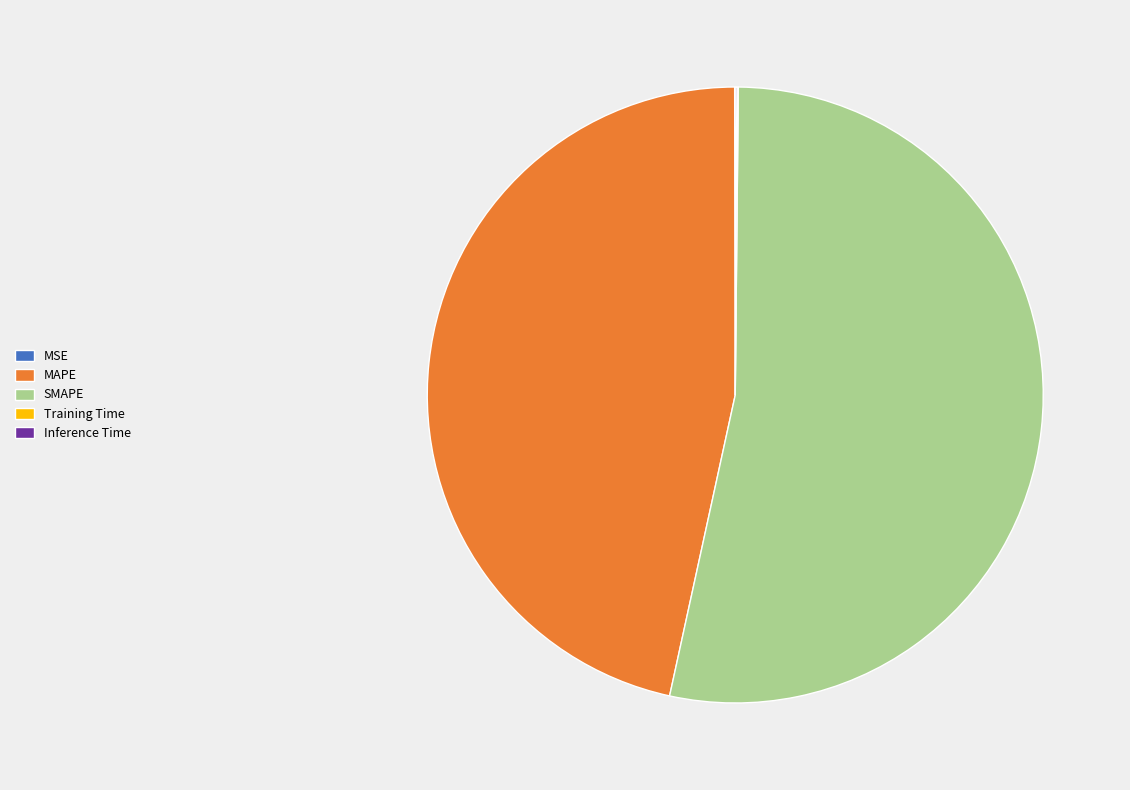

What is the largest slice in the pie chart?

SMAPE